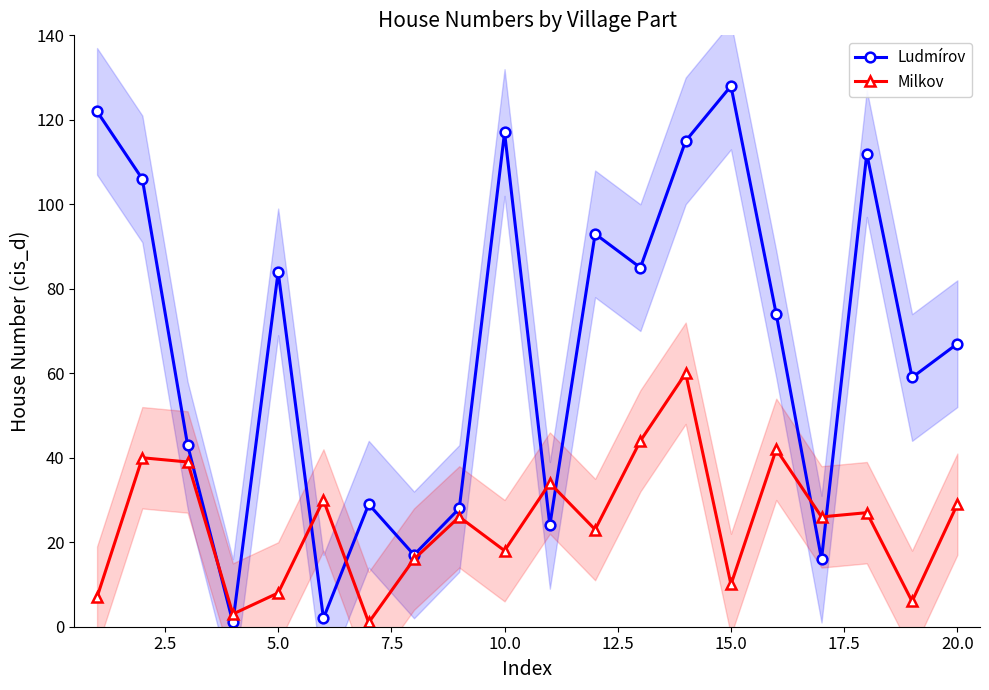

How many interior local peaks does the Ludmírov series have?

6